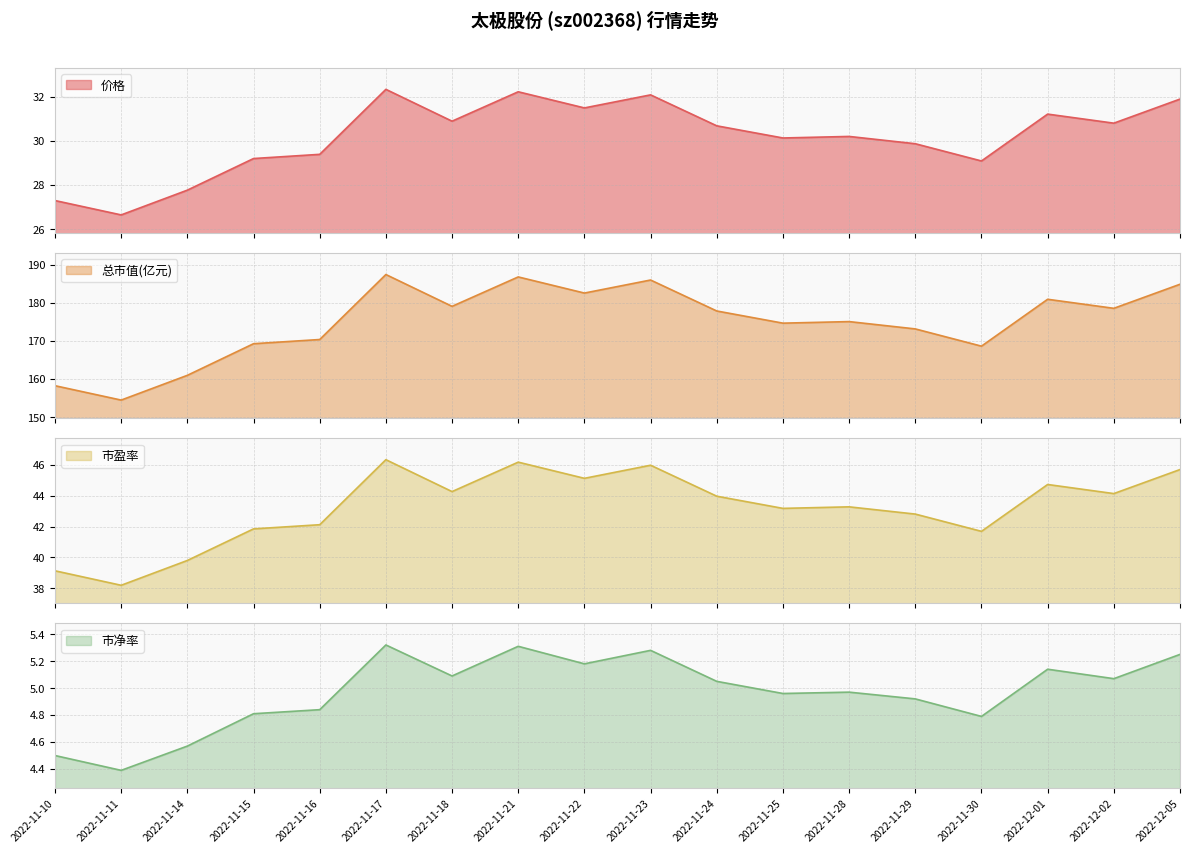

What is the spread (max minus min) of values at 2022-12-02?

173.5